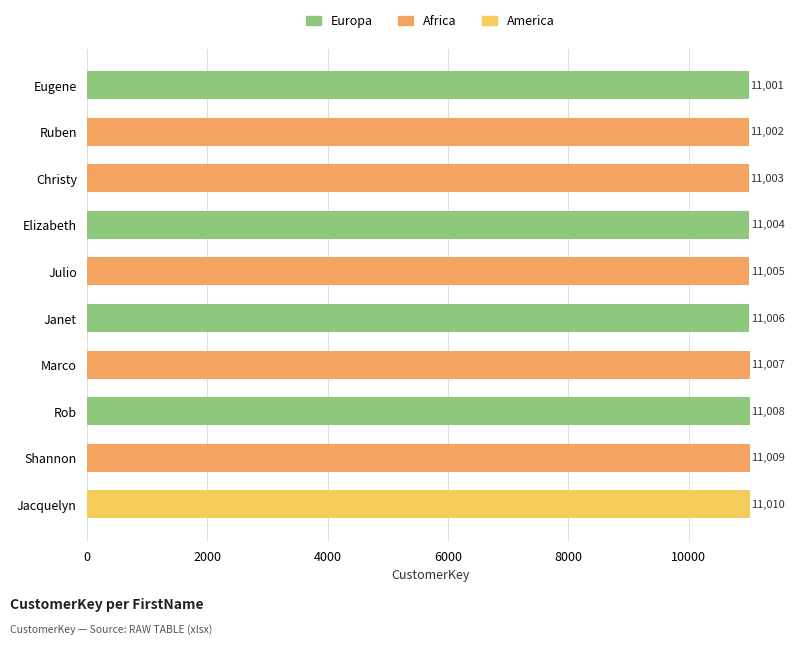

Rank the categories by value from lowest to highest.

Eugene, Ruben, Christy, Elizabeth, Julio, Janet, Marco, Rob, Shannon, Jacquelyn